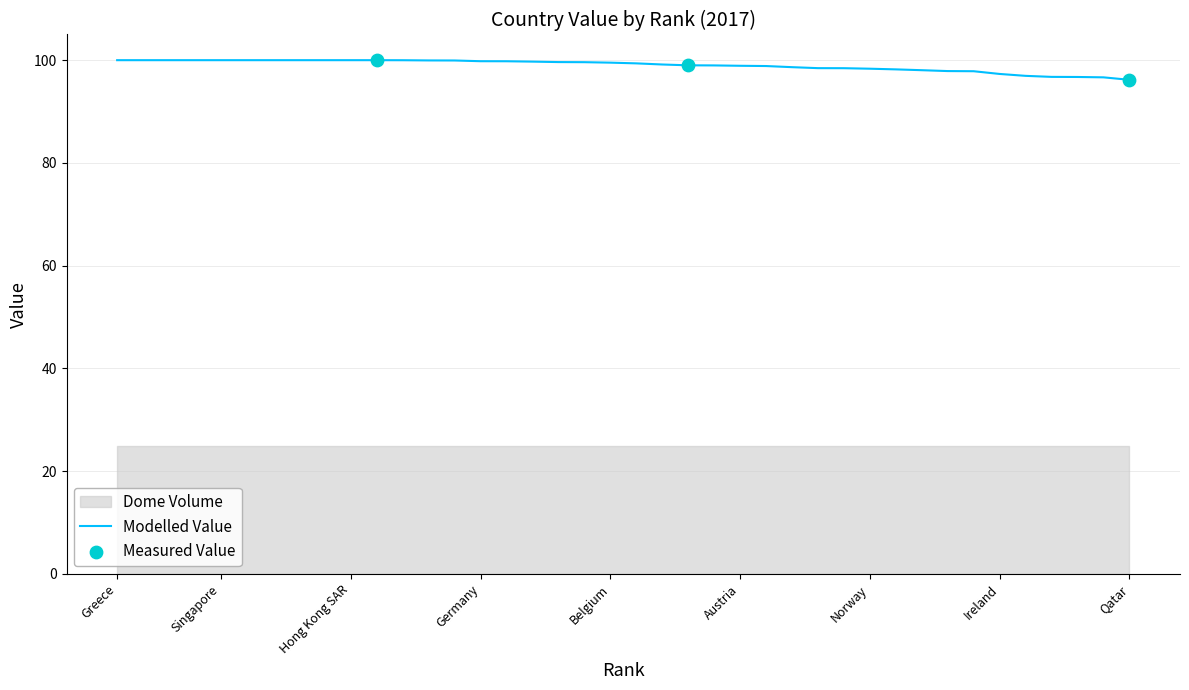

What is the ratio of the value at Kuwait to the value at Austria?

1.0